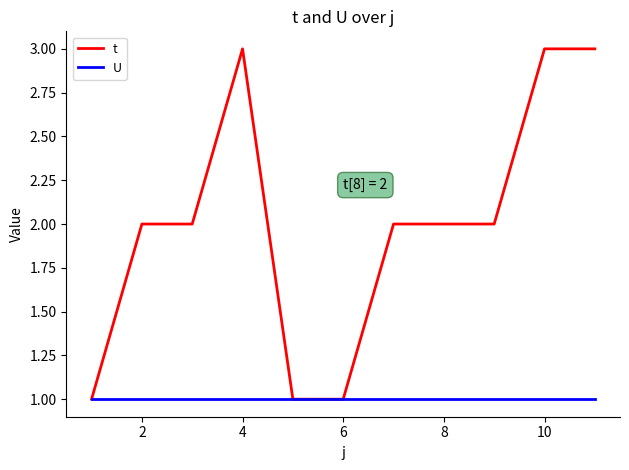

Which series has the widest spread of values?

t